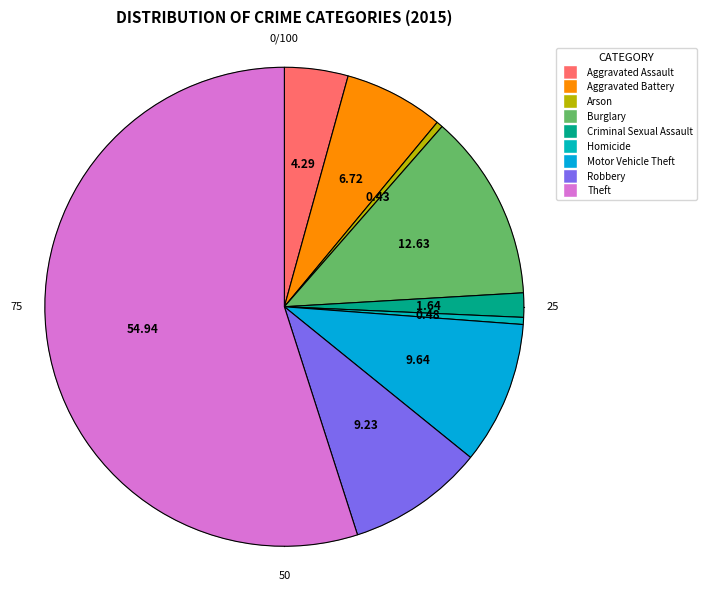

To the nearest percent, what portion does Criminal Sexual Assault represent?

2%